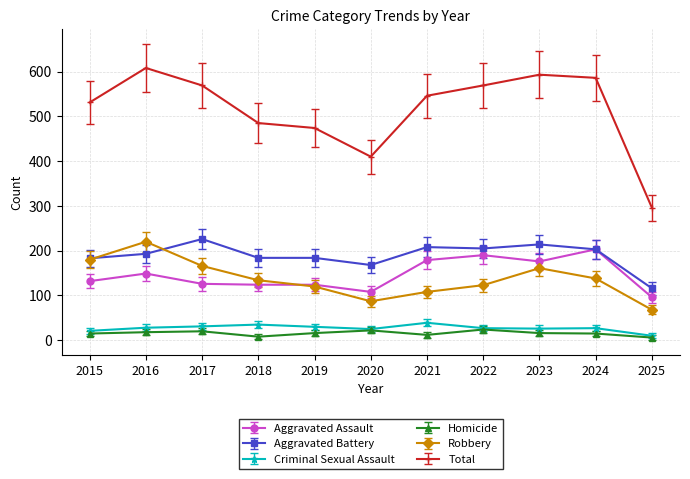

True or false: Total and Criminal Sexual Assault cross at least once.

False